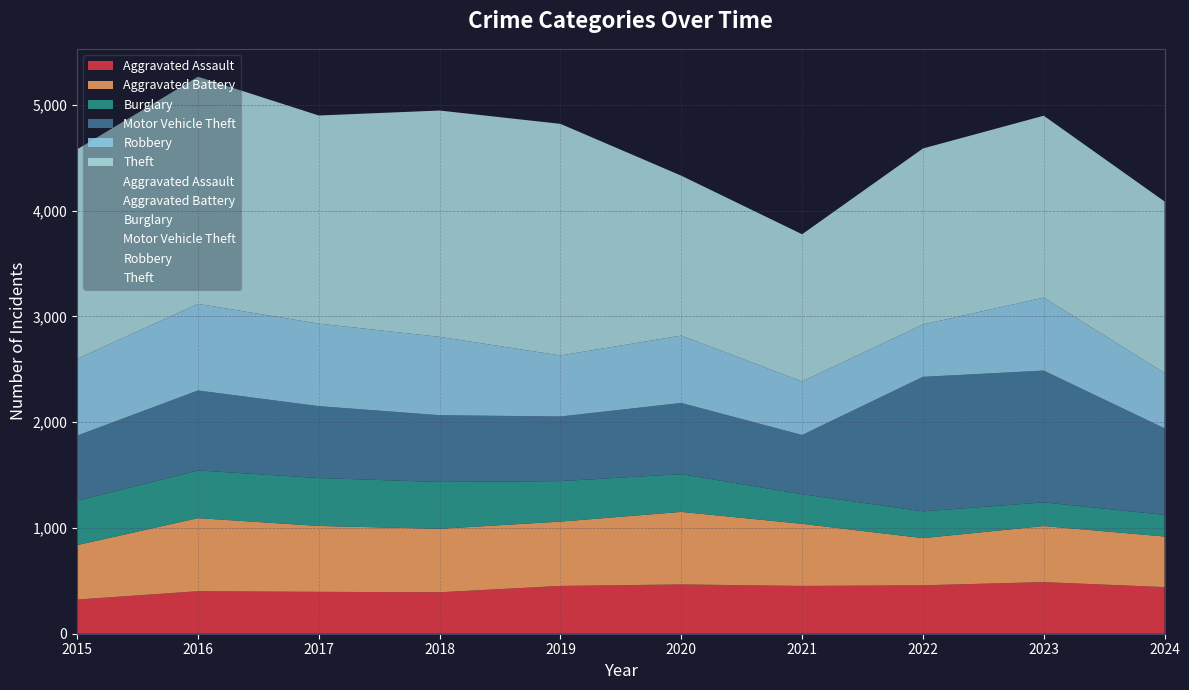

True or false: Aggravated Assault and Motor Vehicle Theft intersect in this chart.

False